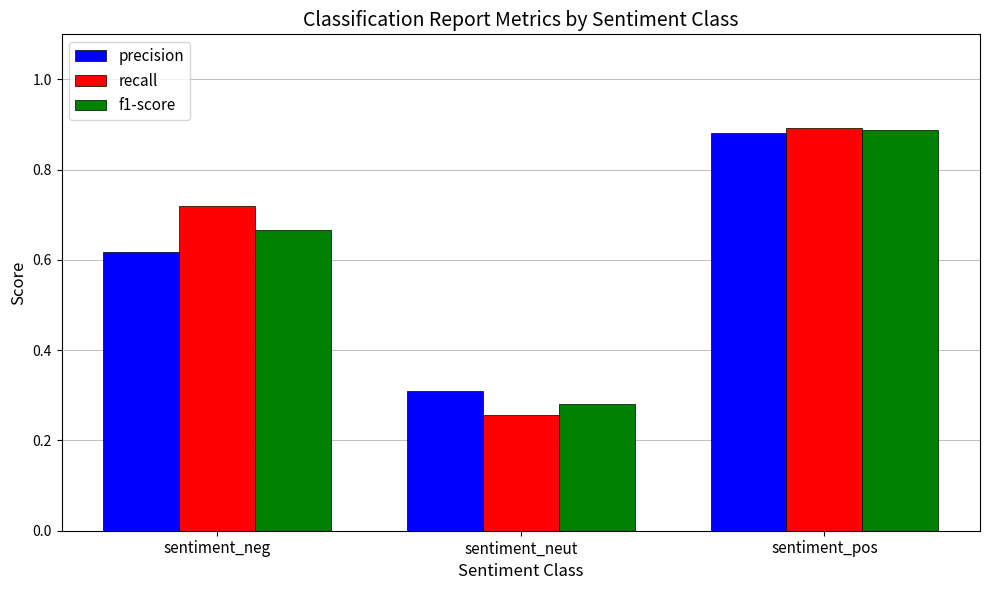

What is the total value across all series at sentiment_neg?

2.0